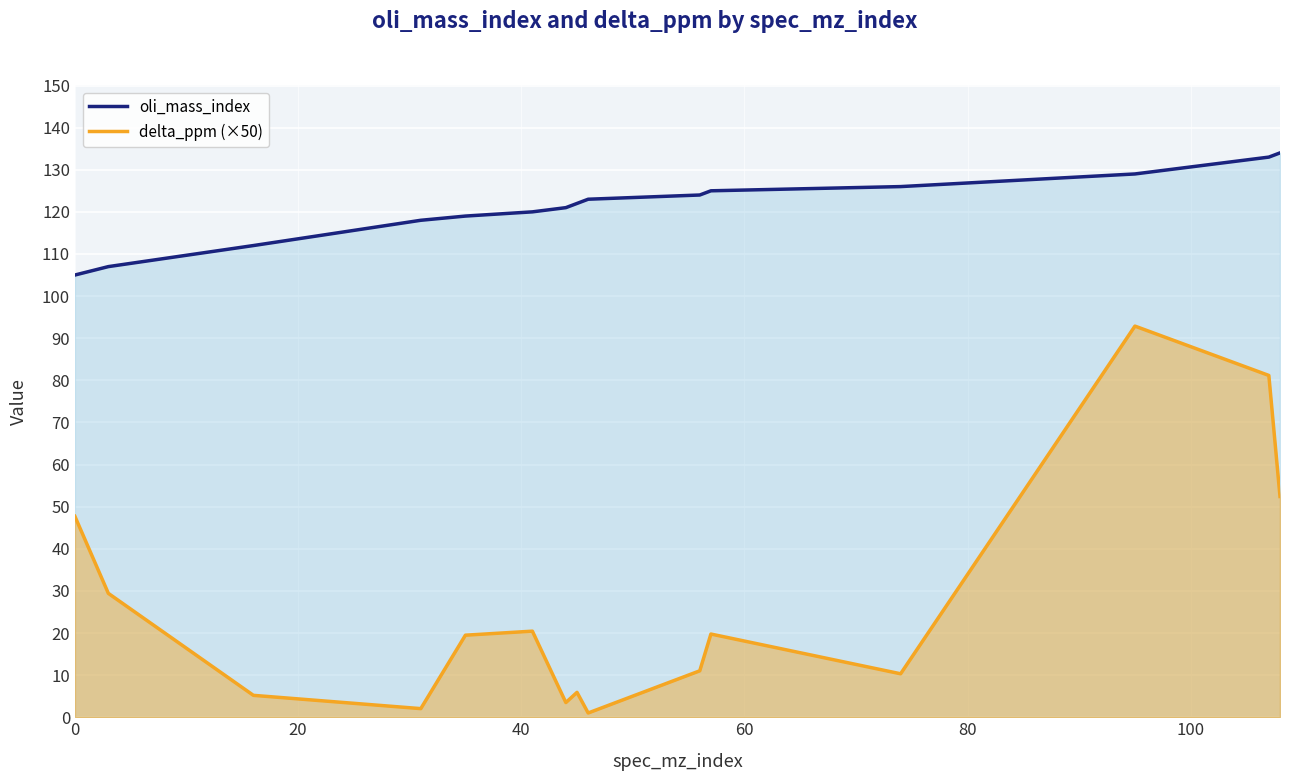

What is the minimum value shown in the chart?

1.0